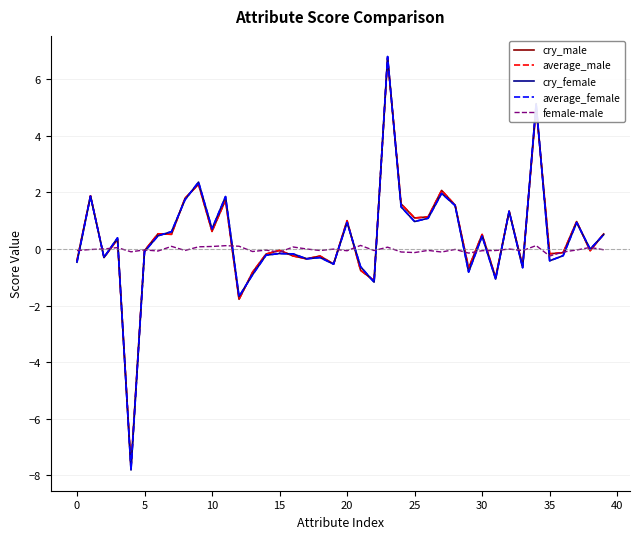

Which series has the widest spread of values?

cry_female